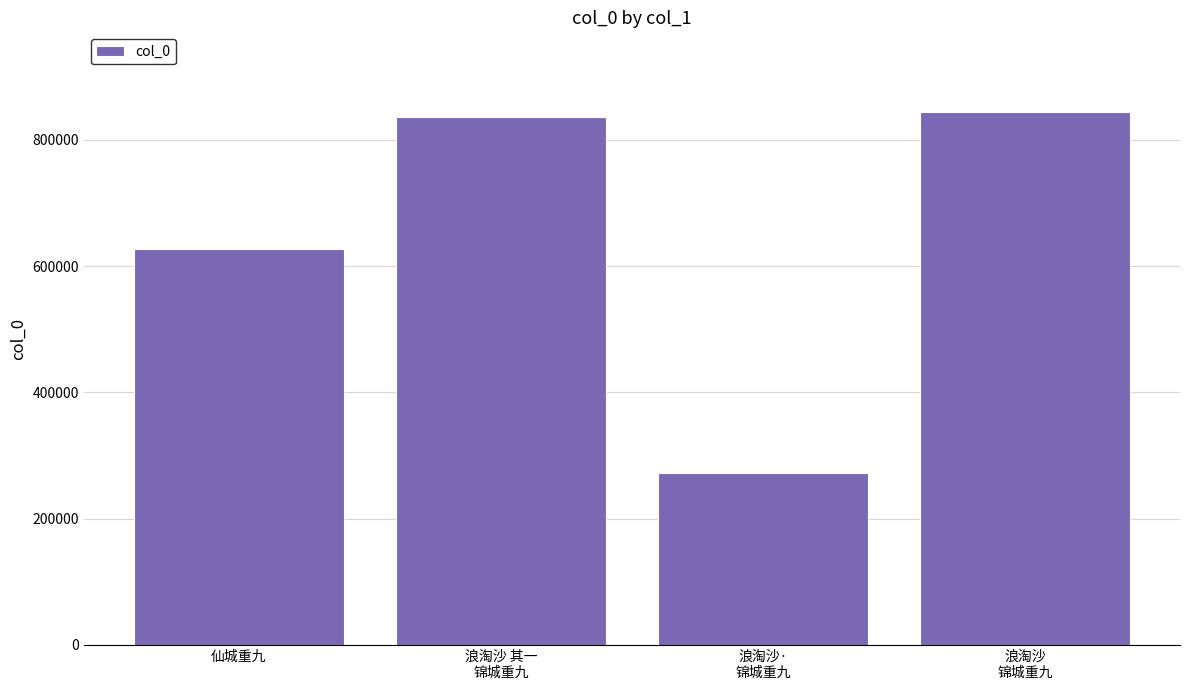

What position from the left is 浪淘沙·
锦城重九?

3